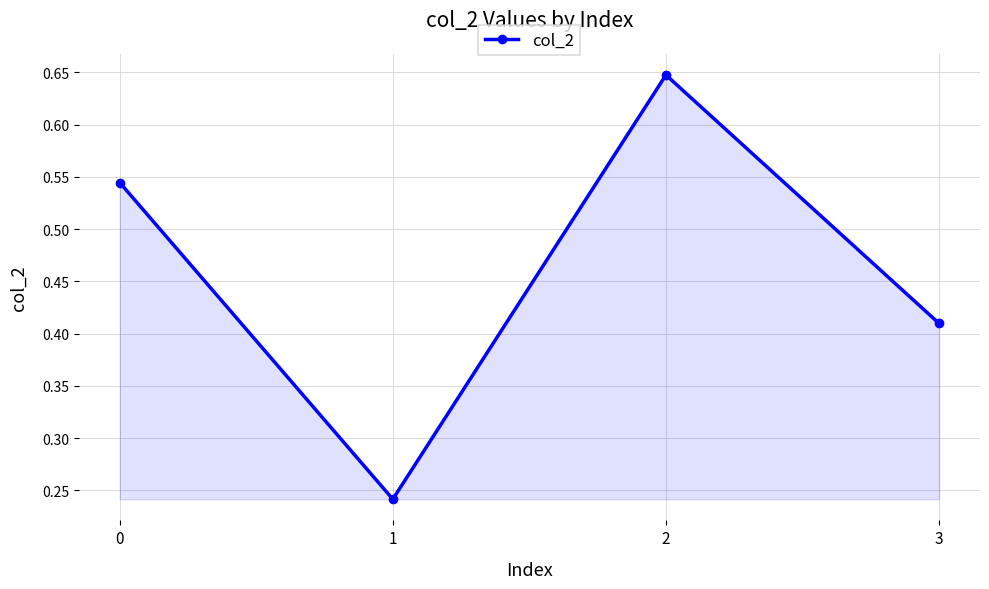

Count the values in the range 0 to 1.

4